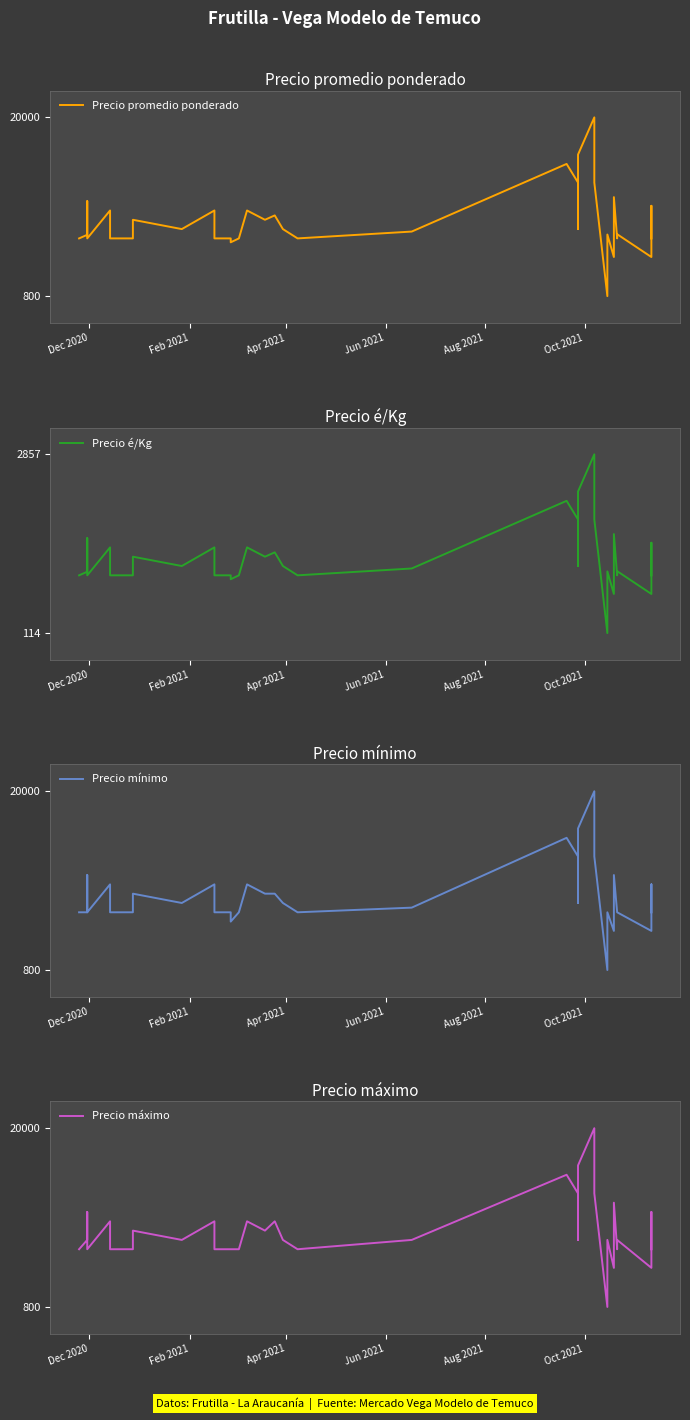

True or false: Precio máximo and Precio promedio ponderado intersect in this chart.

False